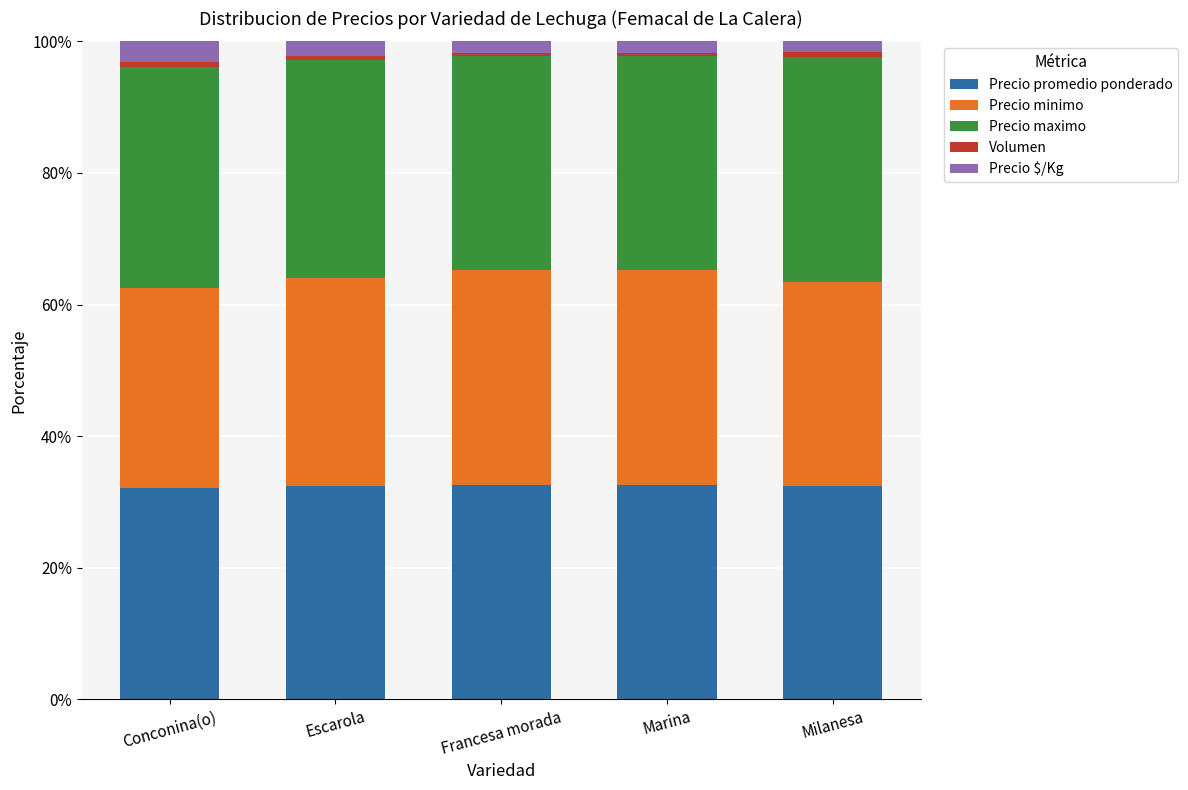

What is the highest value of the Precio promedio ponderado series?

32.6